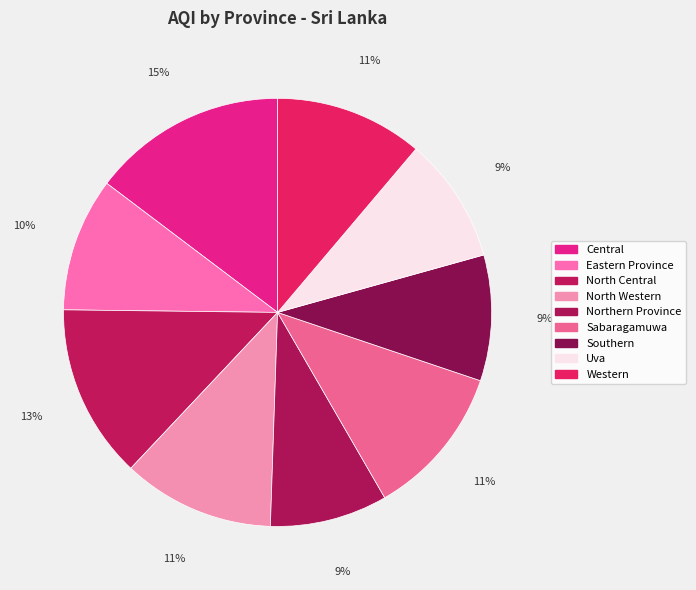

Which slice is the largest?

Central